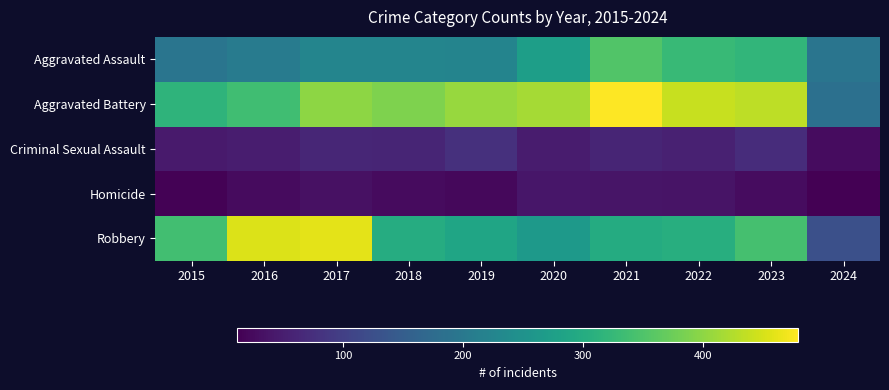

List the series in order of their peak value, highest first.

Aggravated Battery, Robbery, Aggravated Assault, Criminal Sexual Assault, Homicide